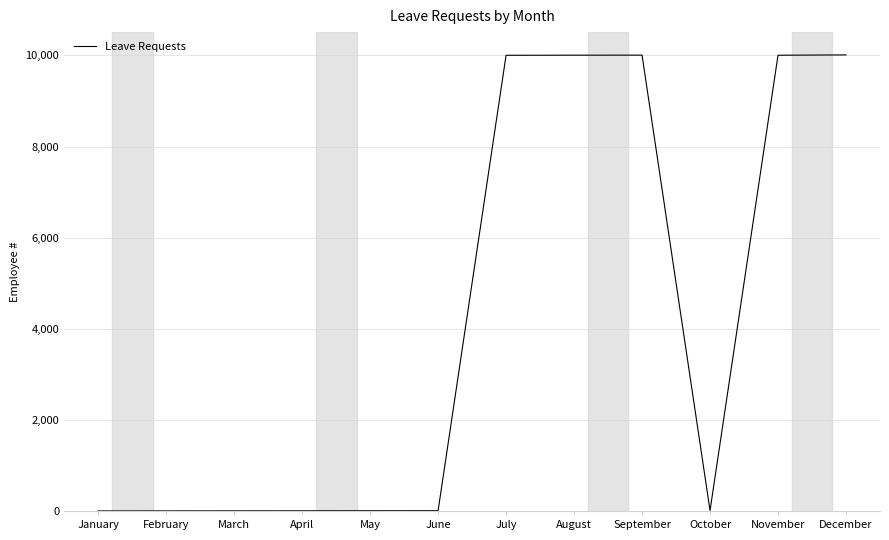

Between July and October, which is larger?

July